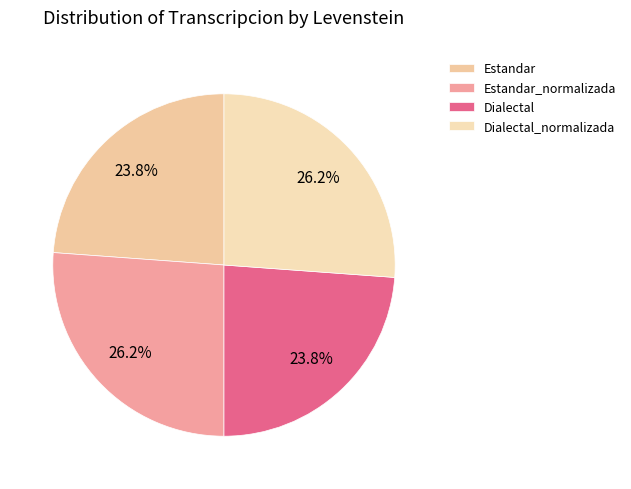

How many slices are in this pie chart?

4